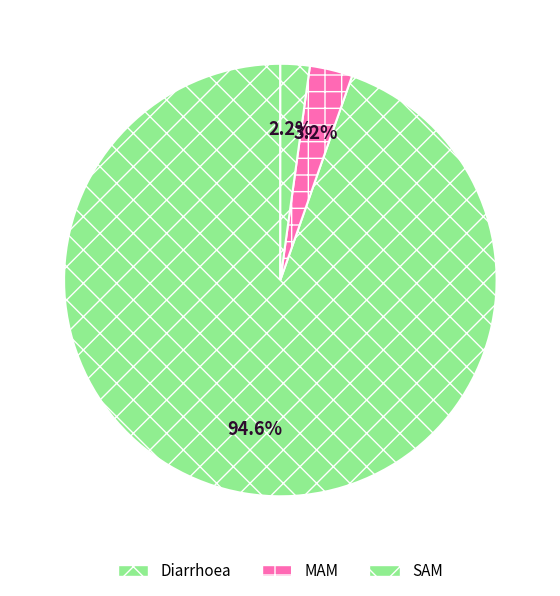

Which slice represents more than half of the pie?

Diarrhoea